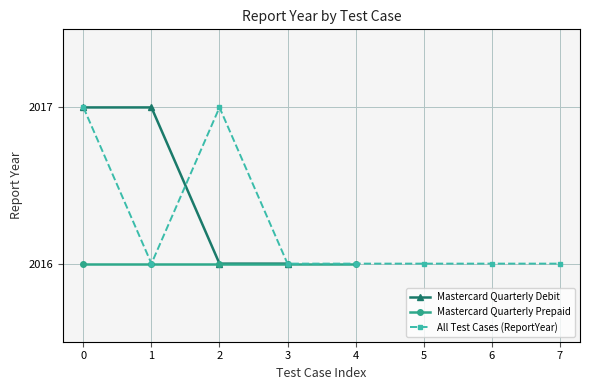

What is the lowest value of the Mastercard Quarterly Debit series?

2016